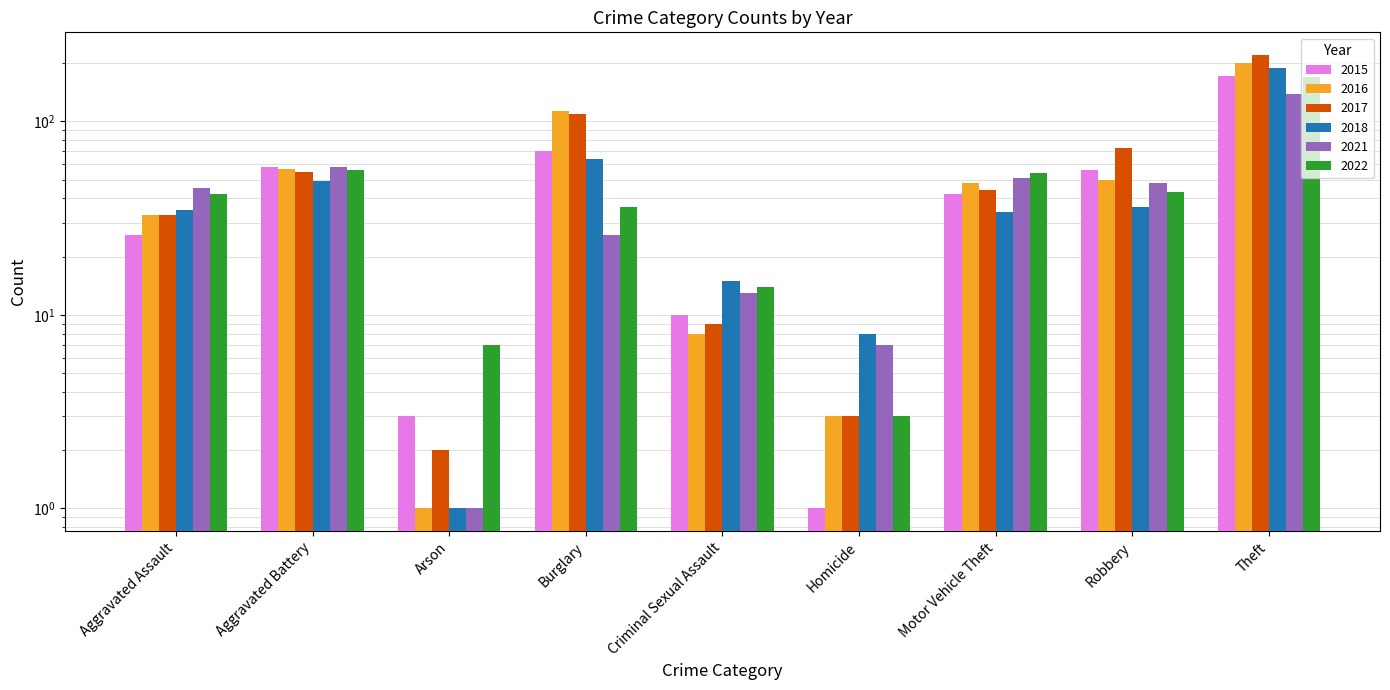

What is the sum of all 2018 values?

431